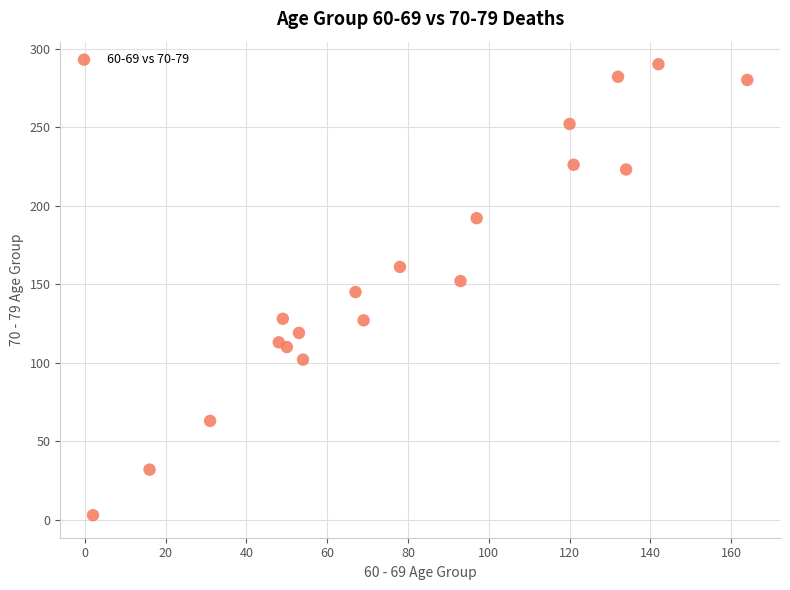

What is the range of X values (max minus min)?

162